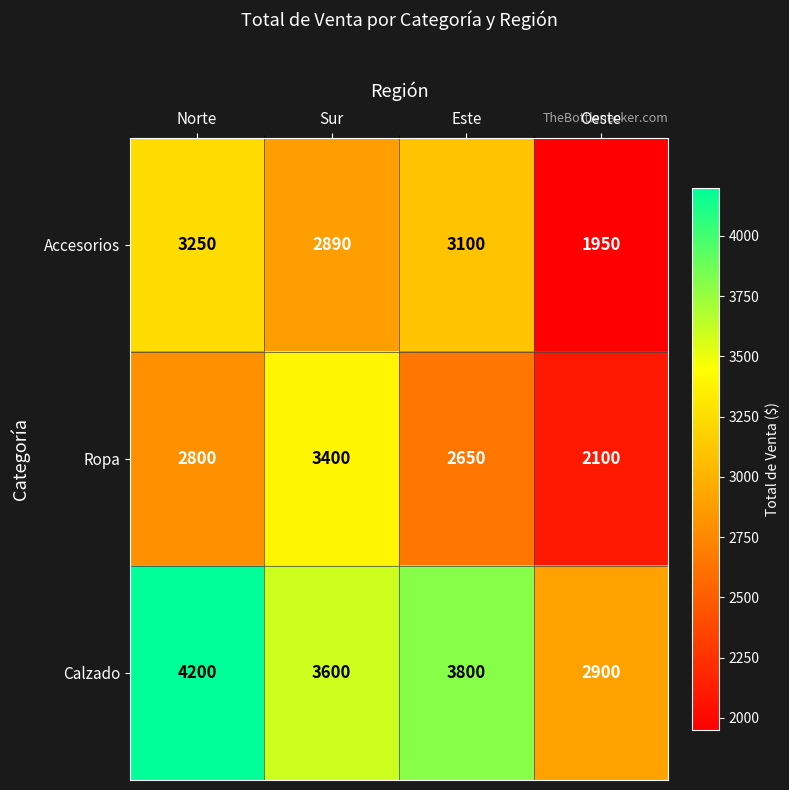

Reading left to right, list all the values displayed in this chart.

Accesorios: Norte=3250	Sur=2890	Este=3100	Oeste=1950
Ropa: Norte=2800	Sur=3400	Este=2650	Oeste=2100
Calzado: Norte=4200	Sur=3600	Este=3800	Oeste=2900